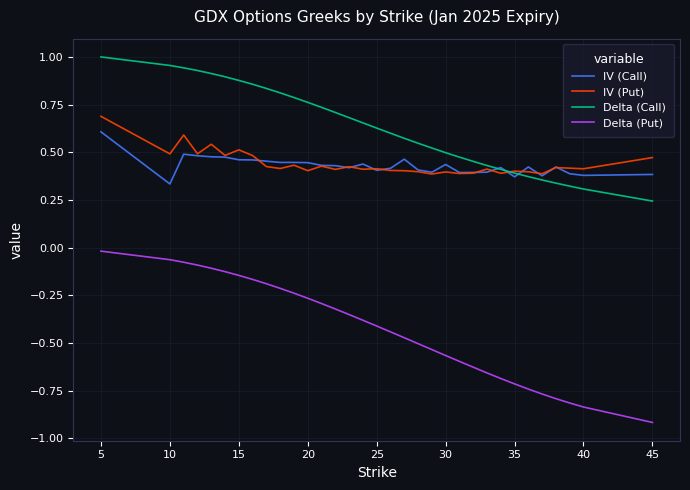

What is the minimum value shown in the chart?

-0.9